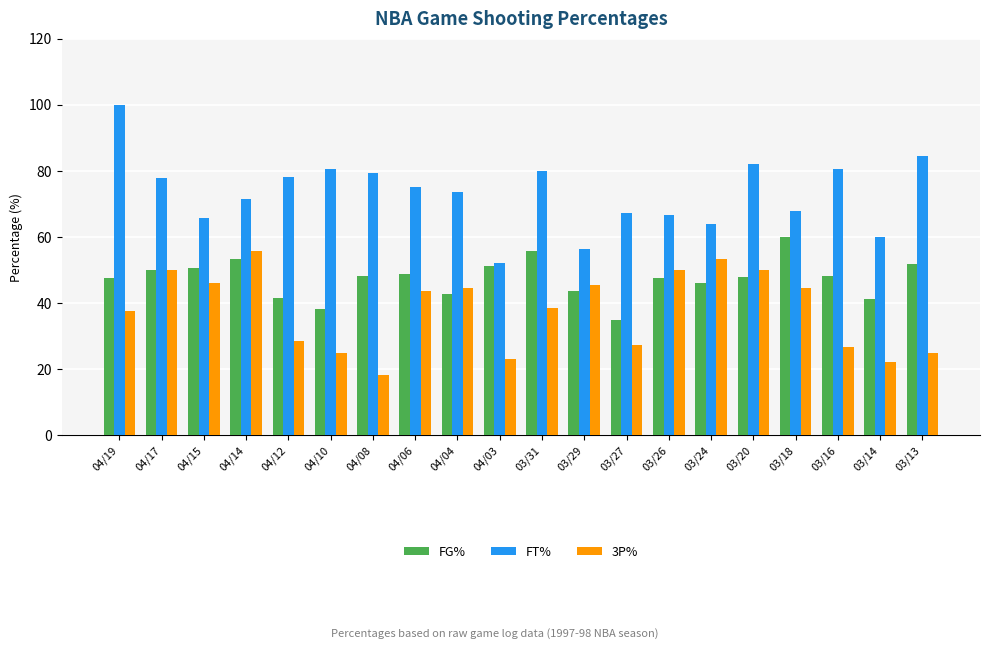

What are all the series names shown in the legend?

FG%, FT%, 3P%